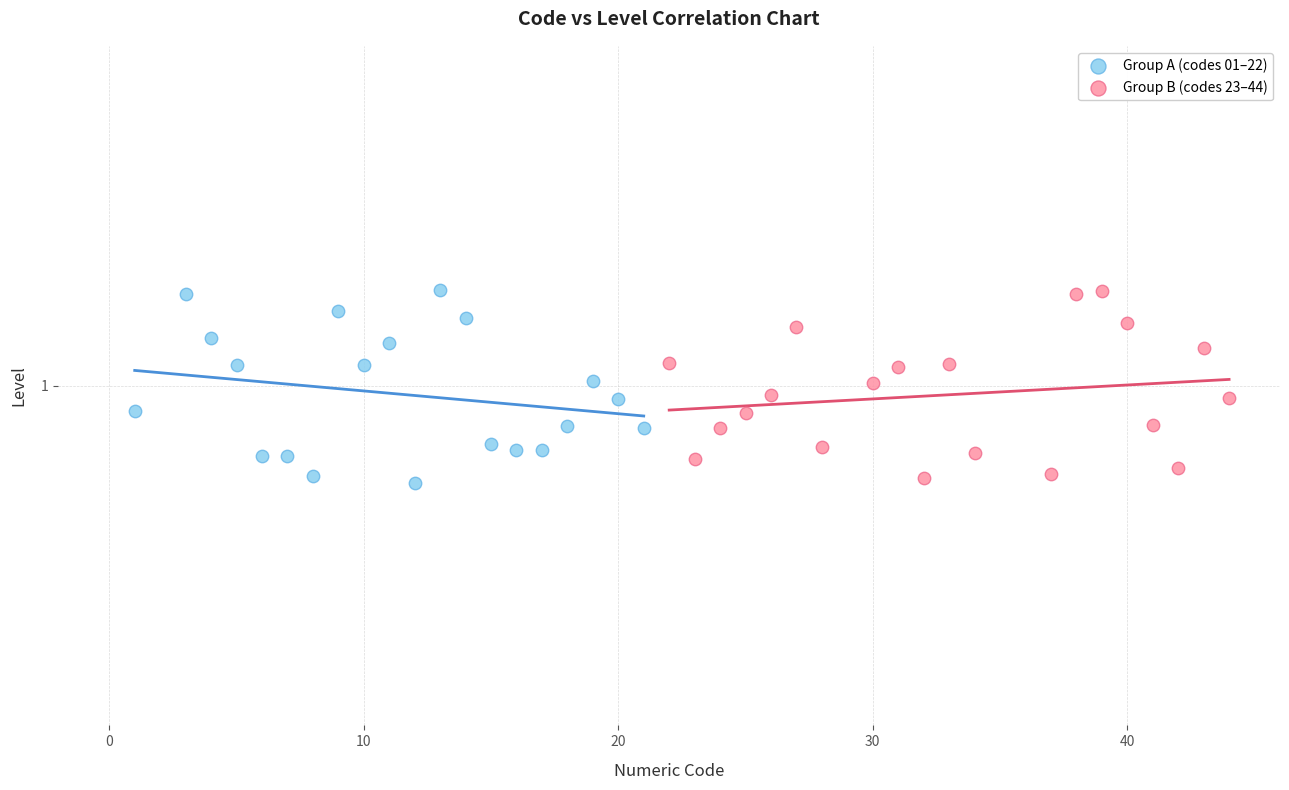

What are all the series names shown in the legend?

Group A (codes 01–22), Group B (codes 23–44)